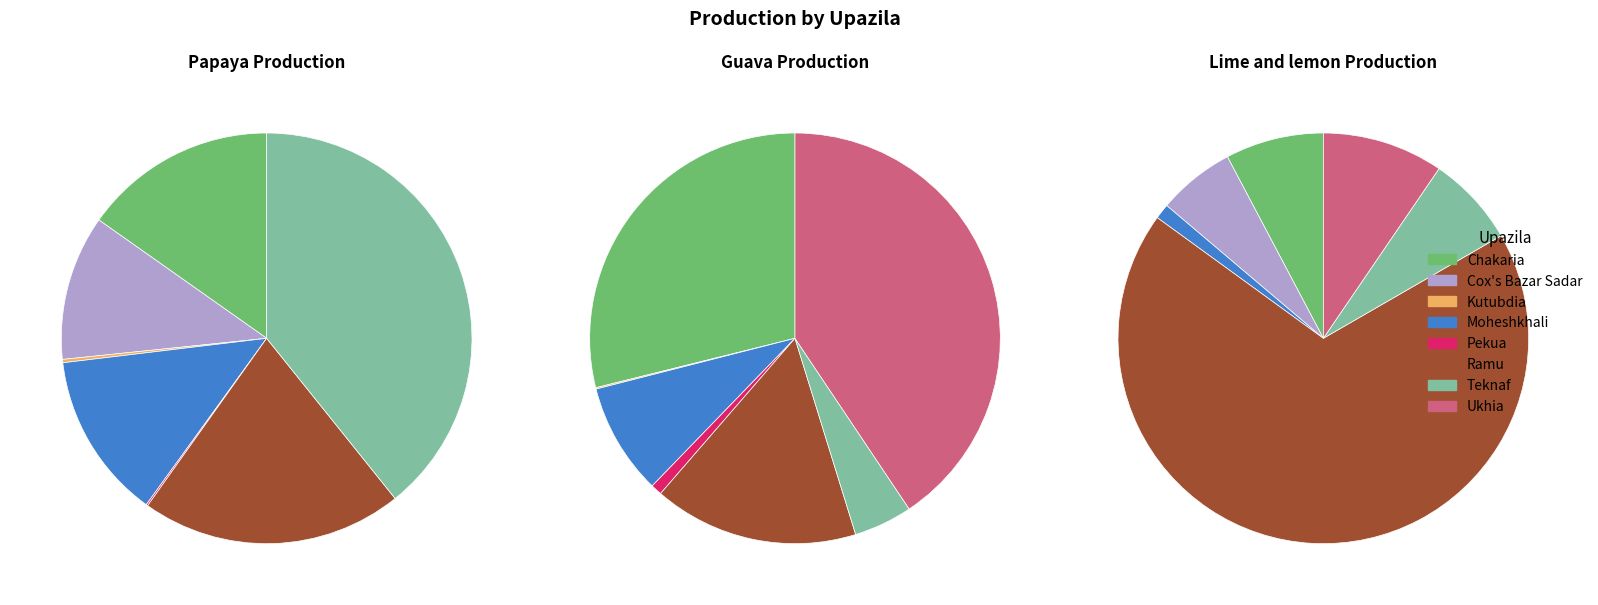

What percentage do Teknaf and Cox's Bazar Sadar together represent?

50.7%